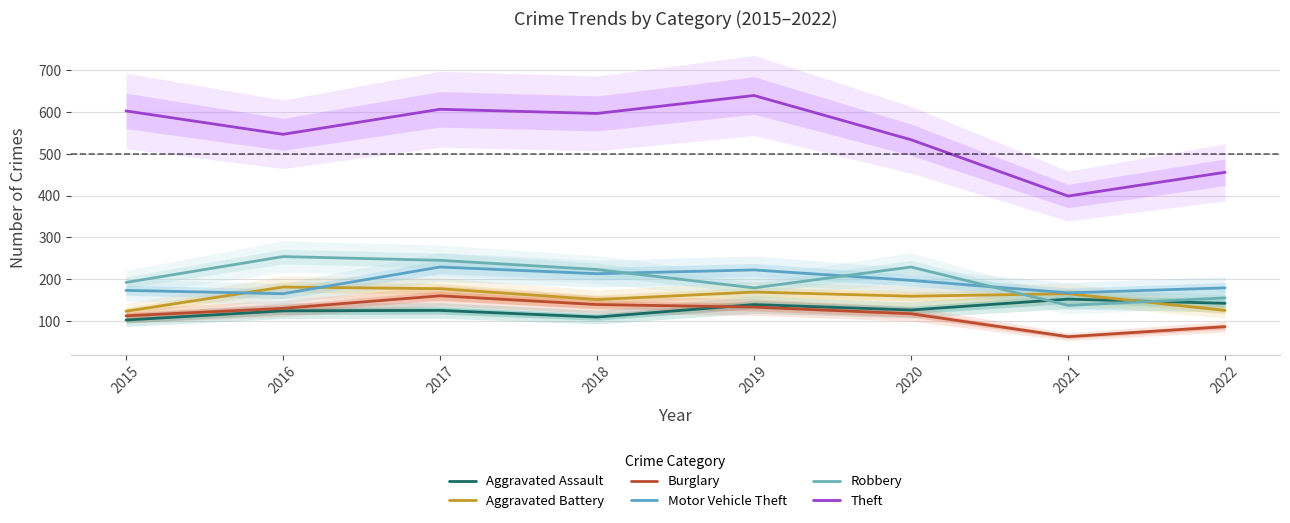

True or false: Robbery has more than 0 interior local peaks.

True